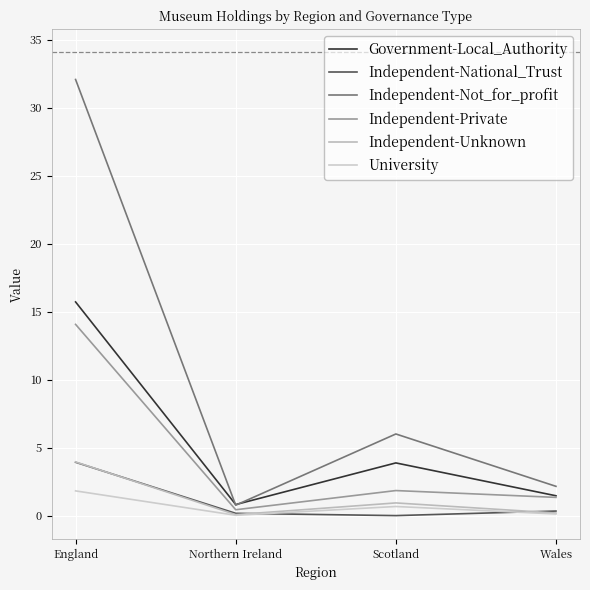

At how many categories does at least one series exceed 13?

1